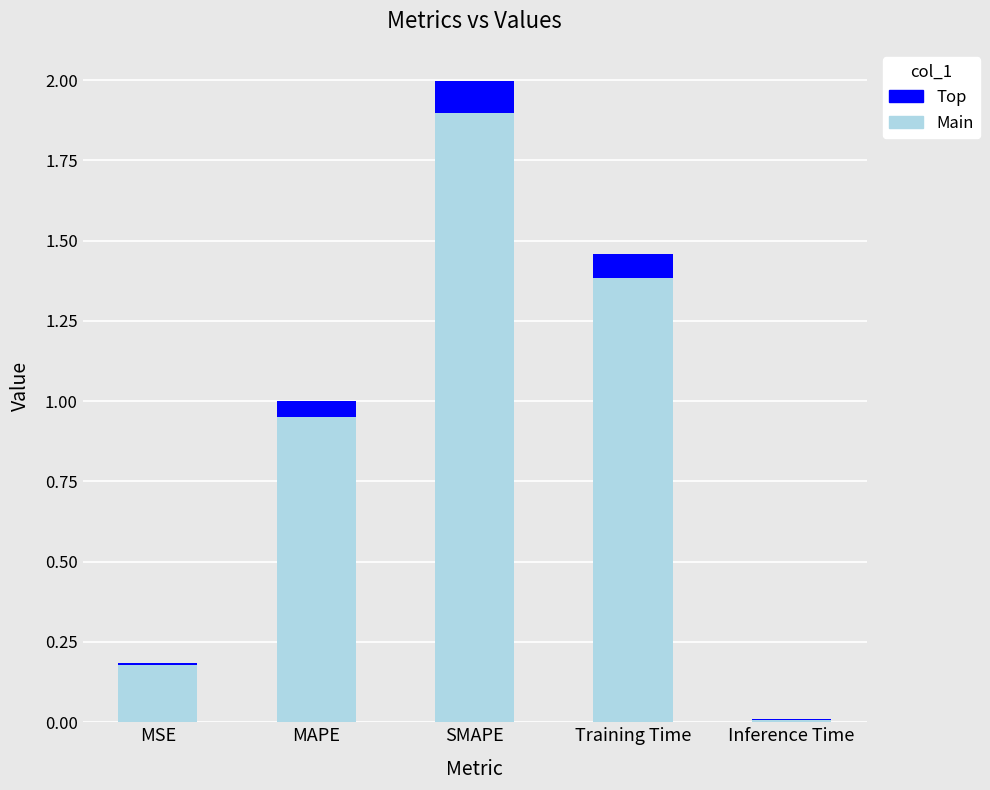

At which category is the sum across all series the highest?

SMAPE